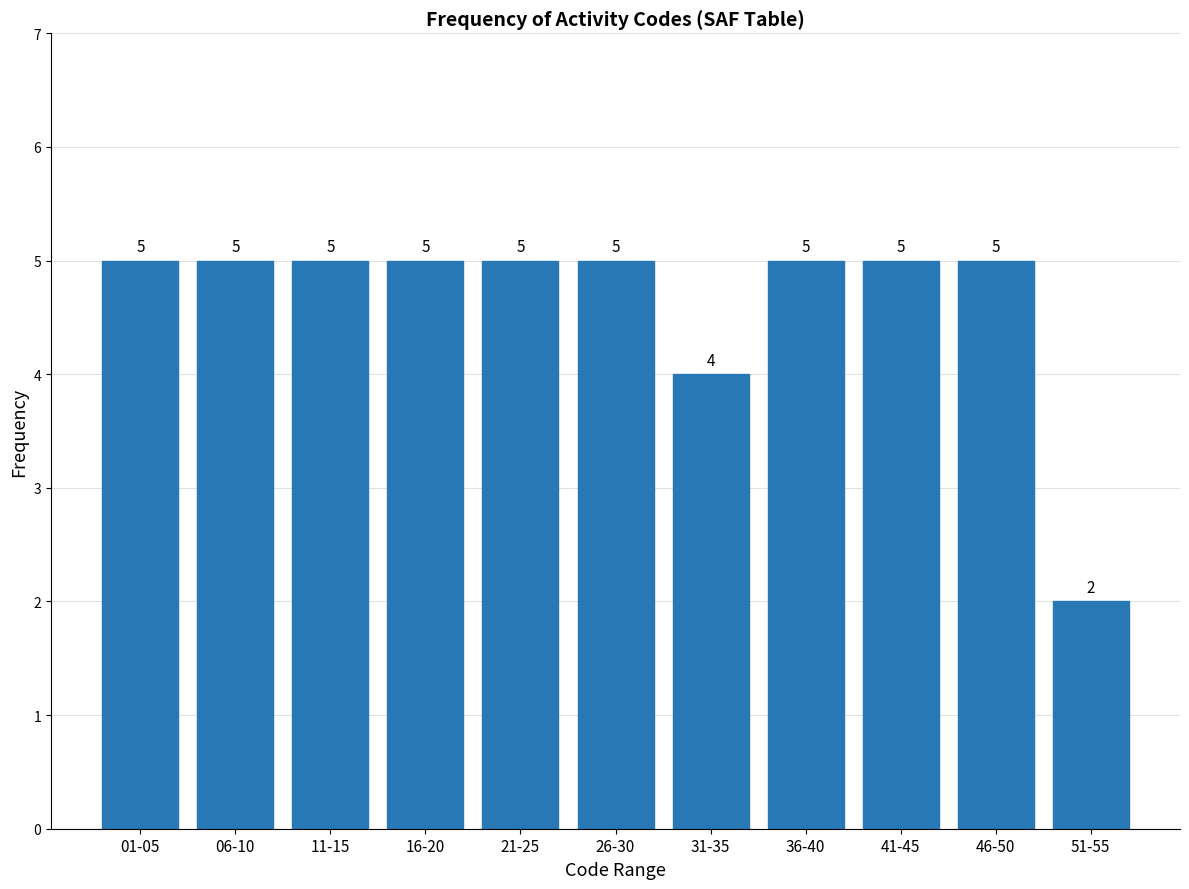

Reading left to right, extract all data points from this chart.

01-05=5	06-10=5	11-15=5	16-20=5	21-25=5	26-30=5	31-35=4	36-40=5	41-45=5	46-50=5	51-55=2